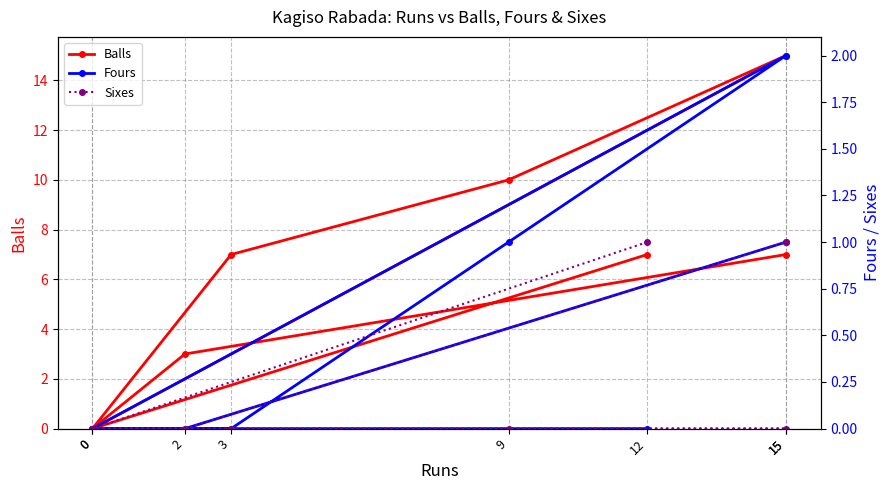

Reading left to right, what are all the values shown in this chart?

Balls: 12=7	0=0	3=7	9=10	15=15	0=0	2=3	15=7
Fours: 12=0	0=0	3=0	9=1	15=2	0=0	2=0	15=1
Sixes: 12=1	0=0	3=0	9=0	15=0	0=0	2=0	15=1